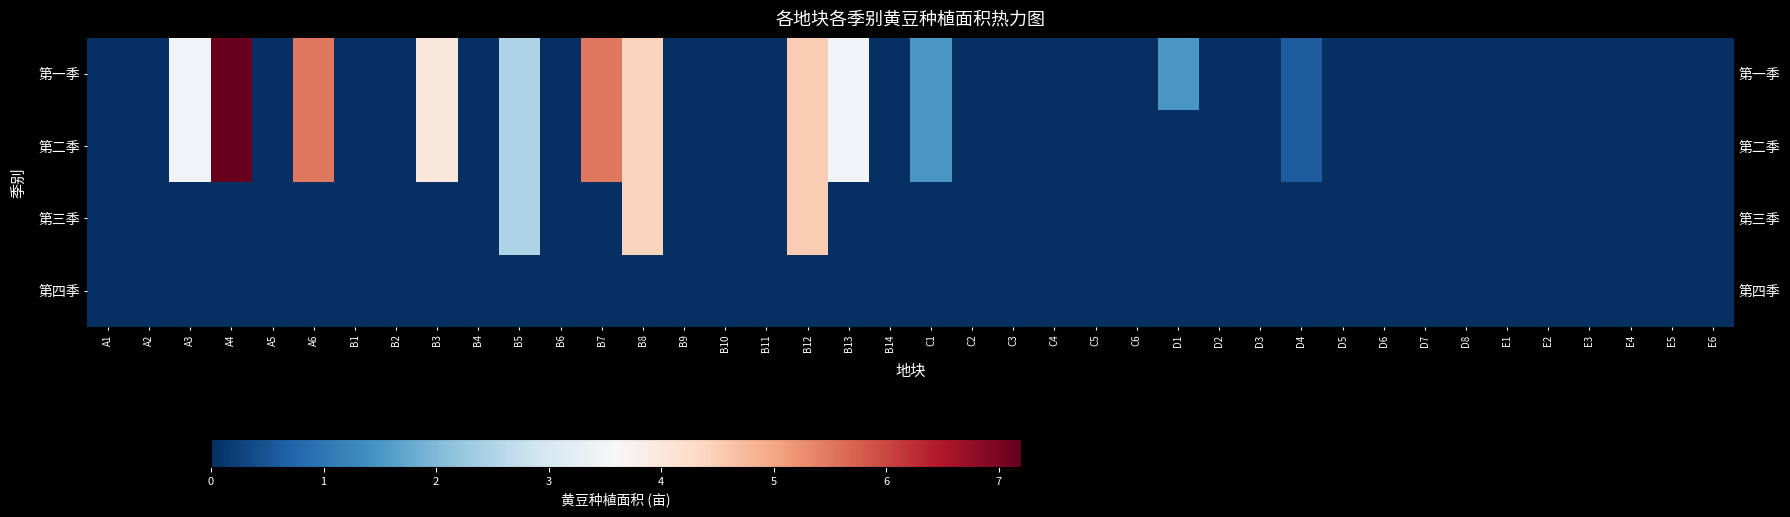

What is the spread (max minus min) of values at A6?

5.5